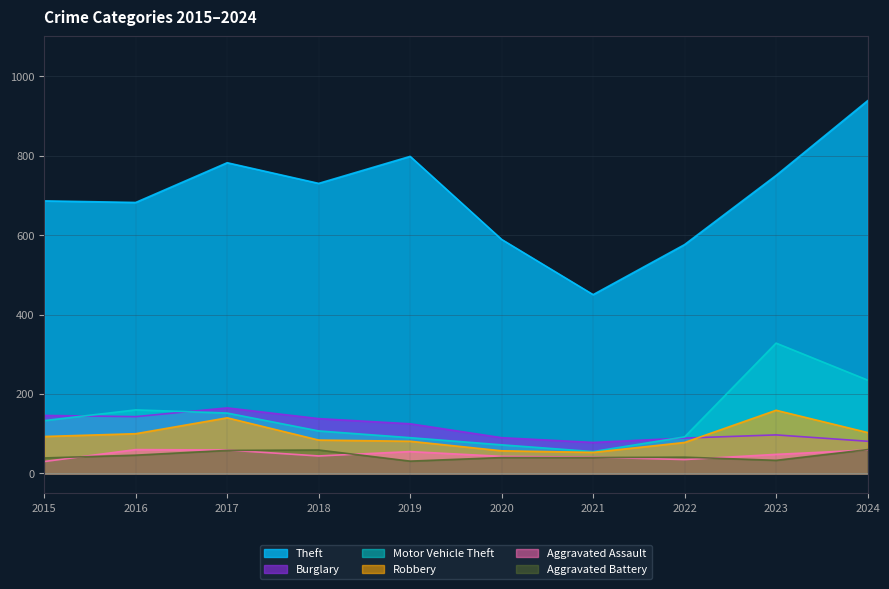

At which category does Theft reach its first local valley?

2016